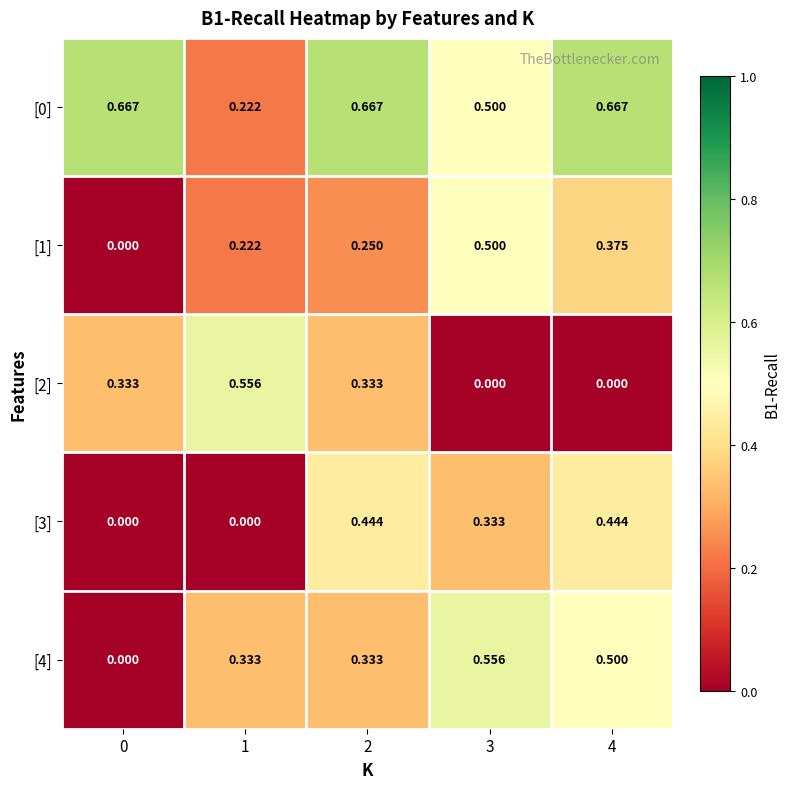

Is the value of [4] at 3 greater than the value of [1] at 1?

Yes